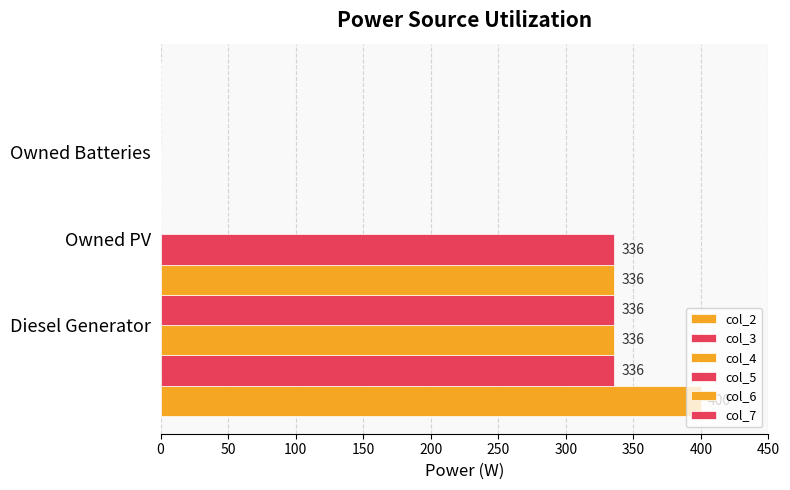

Reading left to right, transcribe all the data shown in this chart.

col_2: 400	0	0
col_3: 336	0	0
col_4: 336	0	0
col_5: 336	0	0
col_6: 336	0	0
col_7: 336	0	0